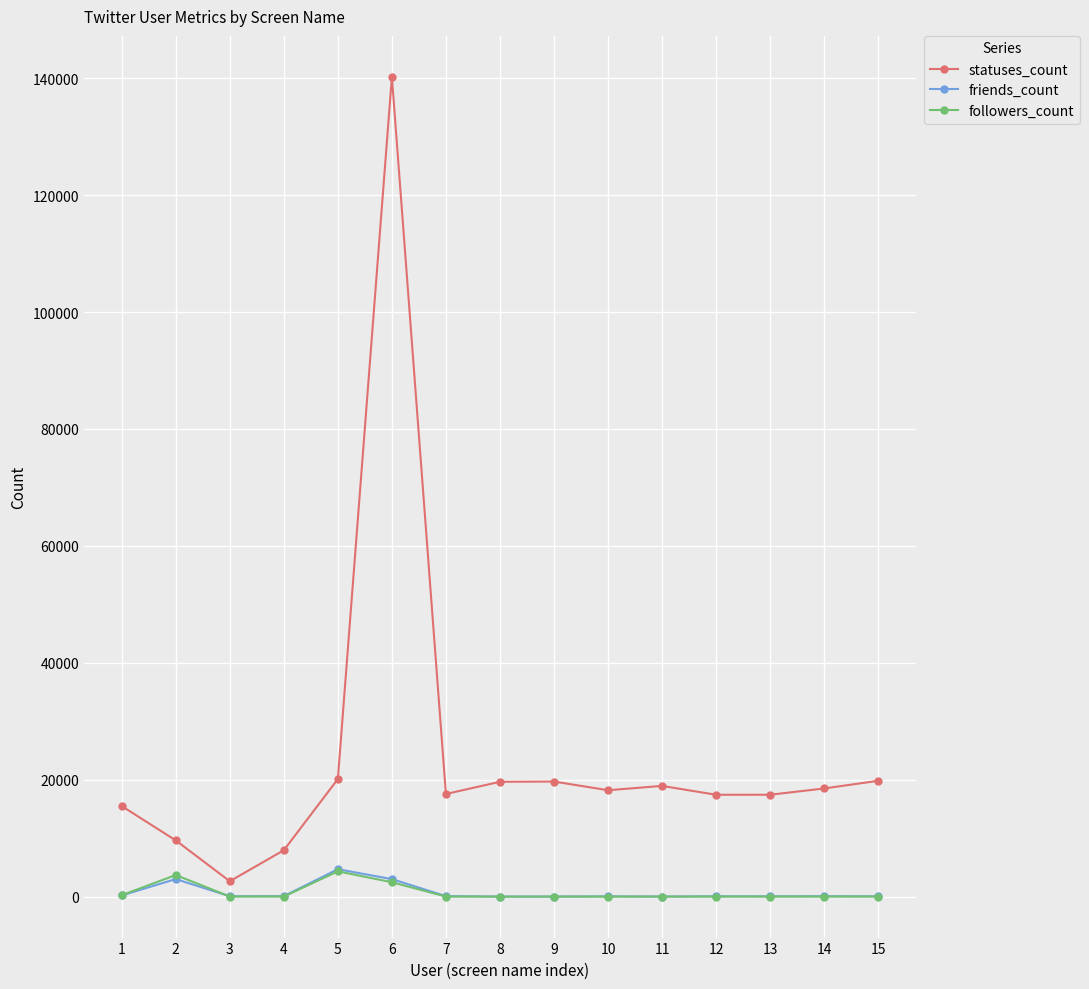

True or false: statuses_count and followers_count intersect in this chart.

False